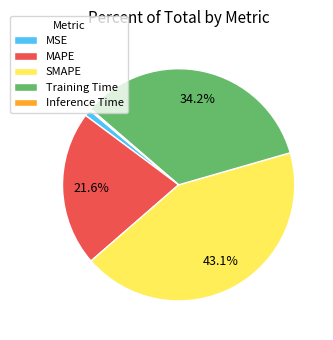

What percentage is NOT represented by MAPE?

78.4%